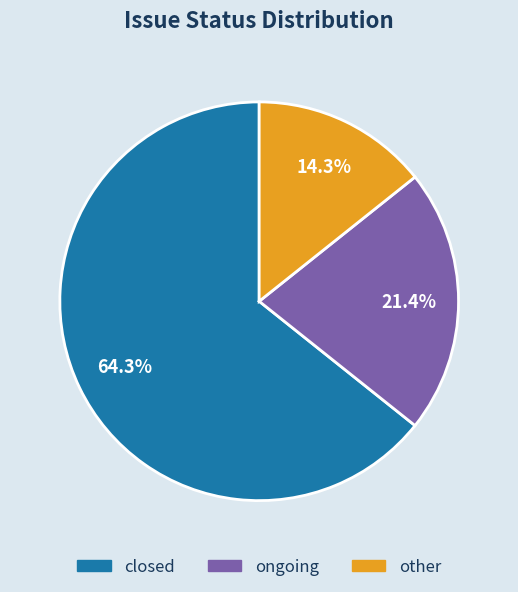

What percentage do ongoing and other together represent?

35.7%